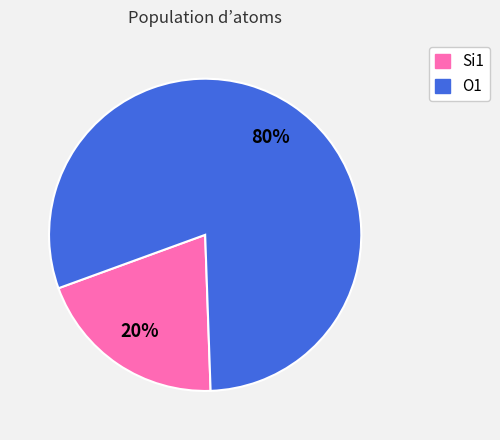

Rank the categories by value from lowest to highest.

Si1, O1